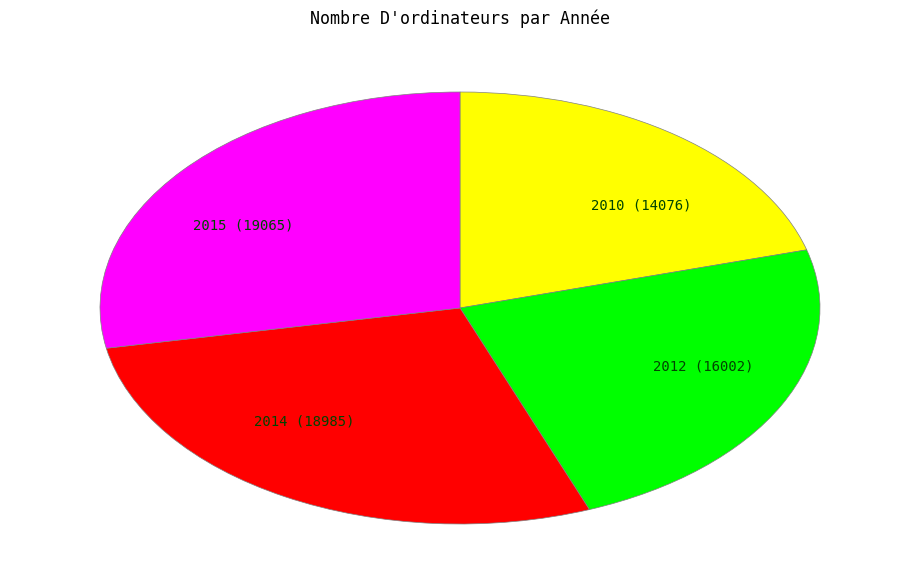

Is it true that 2015 is 28% of the pie?

True